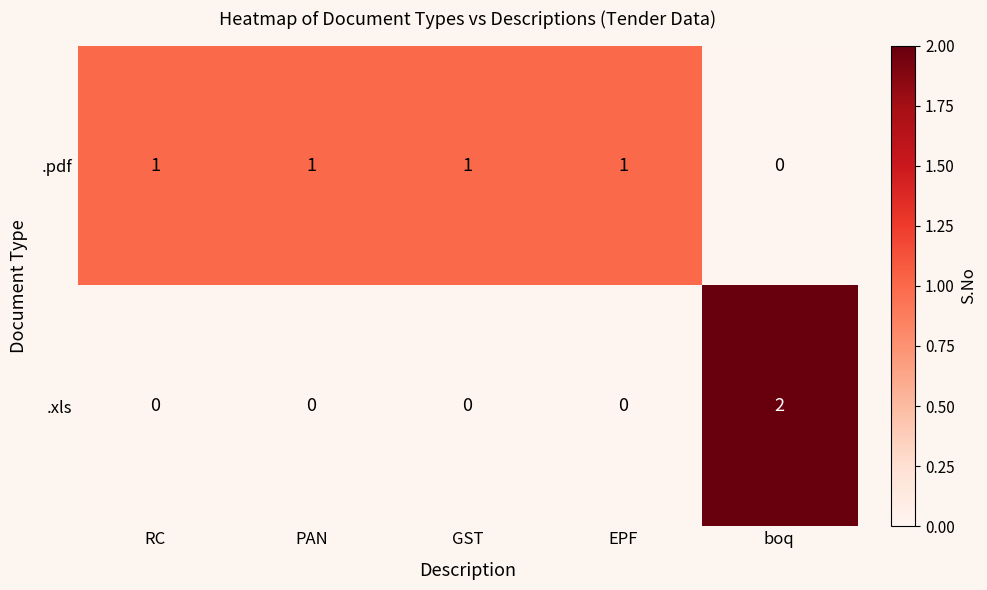

Reading left to right, list all the values displayed in this chart.

.pdf: RC=1	PAN=1	GST=1	EPF=1	boq=0
.xls: RC=0	PAN=0	GST=0	EPF=0	boq=2